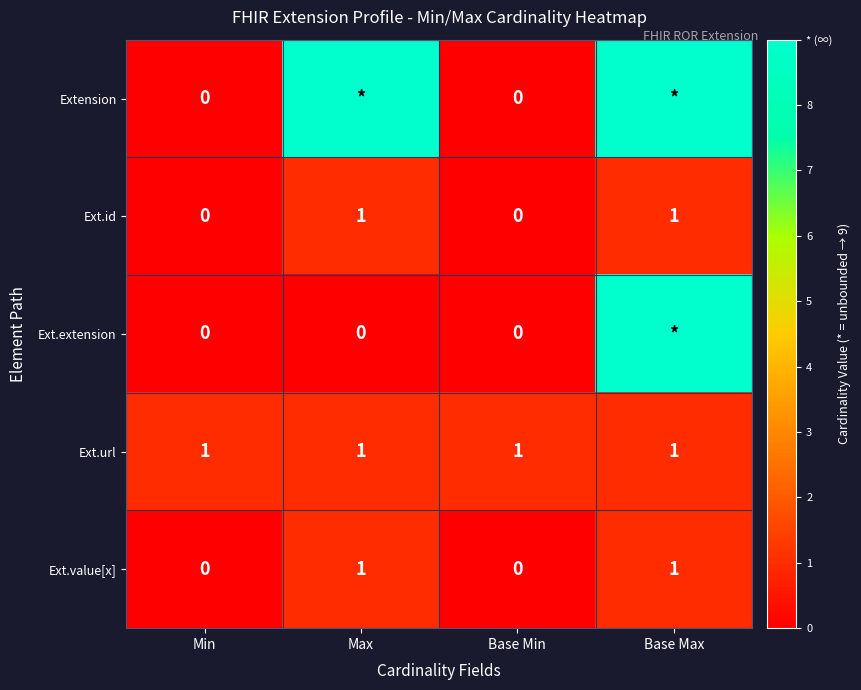

The Ext.url series shows 2 at Max. True or false?

False